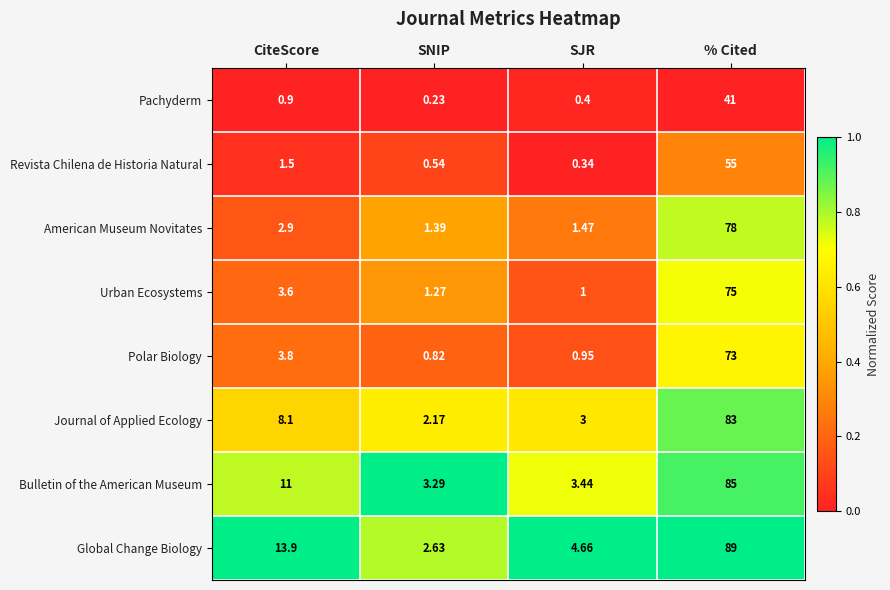

List the labels in order of Polar Biology value, smallest first.

SNIP, SJR, CiteScore, % Cited